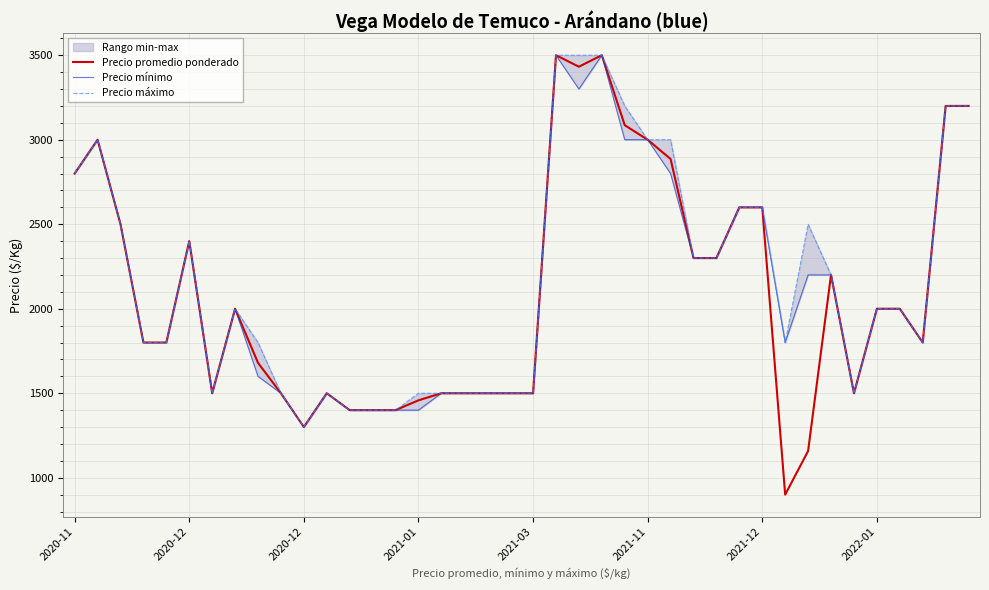

True or false: Precio máximo and Precio mínimo intersect in this chart.

False